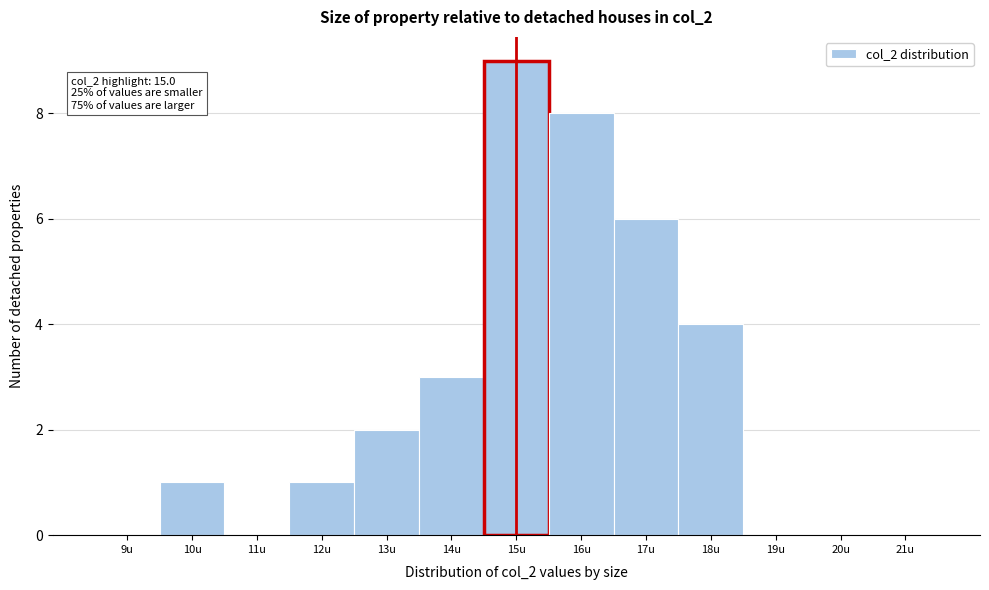

Reading left to right, transcribe all the data shown in this chart.

9u=0	10u=1	11u=0	12u=1	13u=2	14u=3	15u=9	16u=8	17u=6	18u=4	19u=0	20u=0	21u=0